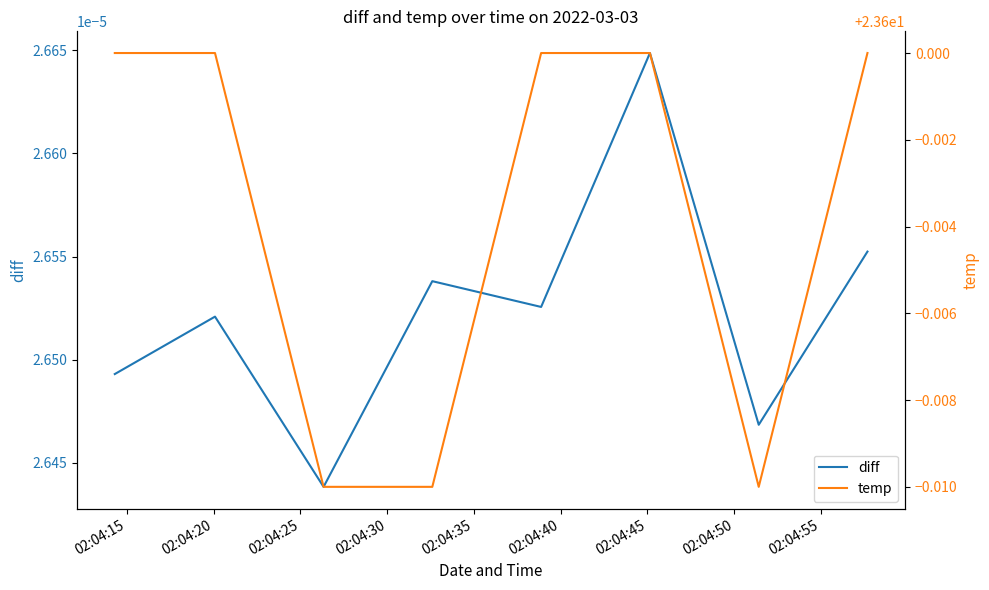

Where is the first local maximum for diff?

02:04:20